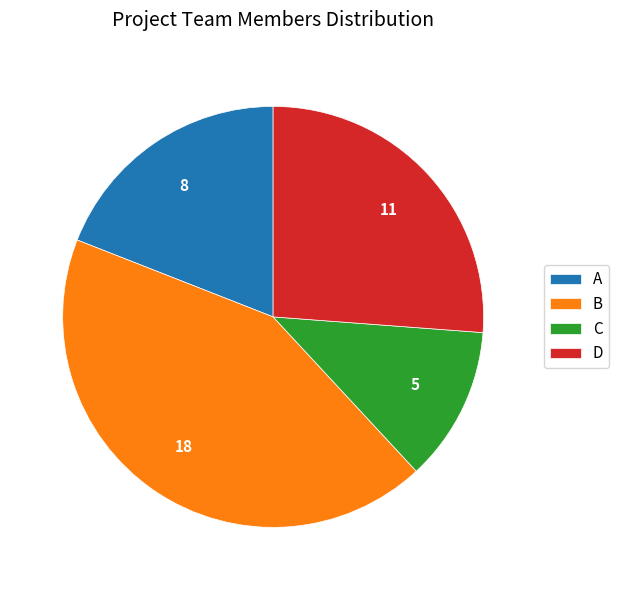

Which category has the biggest portion of the pie?

B